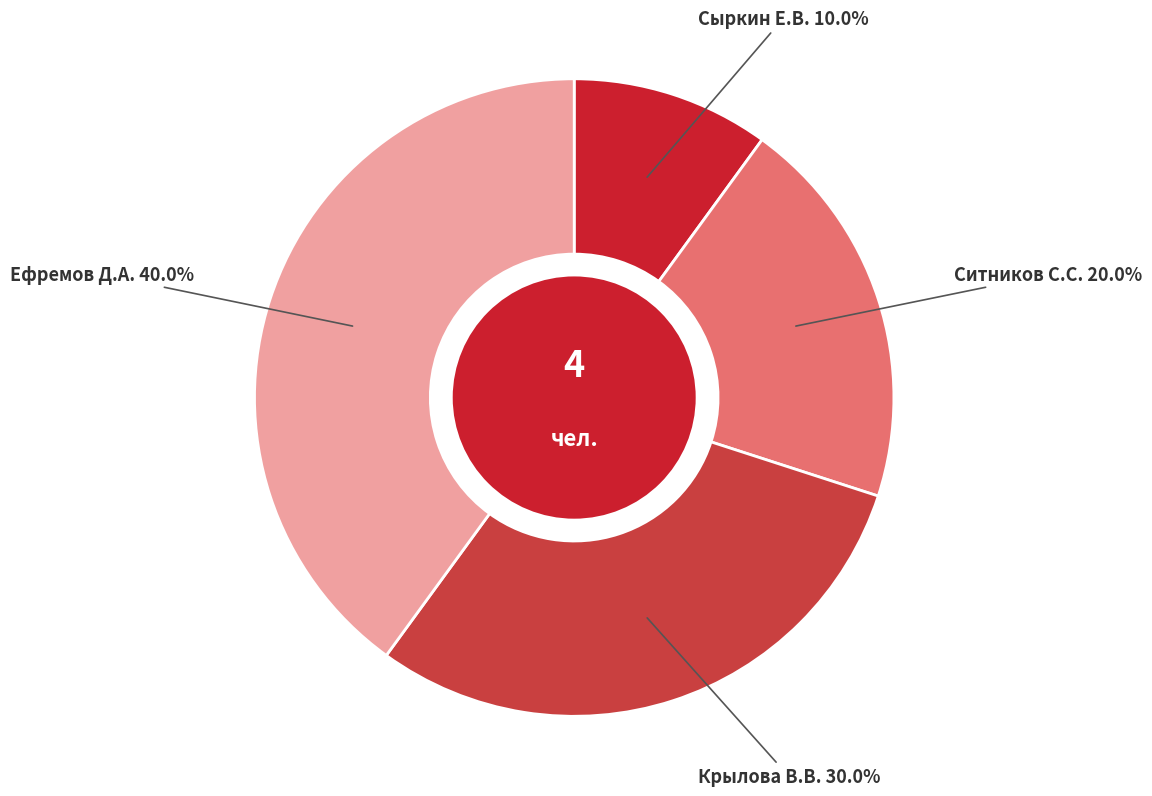

Is it true that Ефремов Д.А. is 40% of the pie?

True